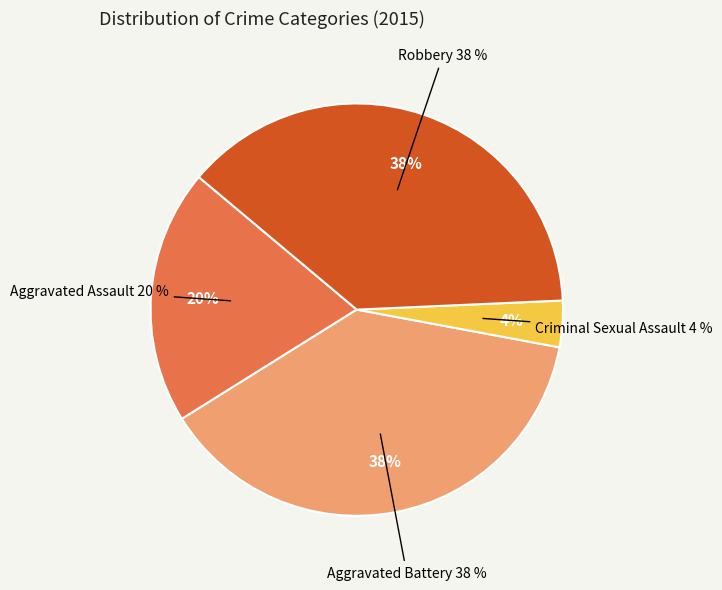

Does any single category account for the majority?

No